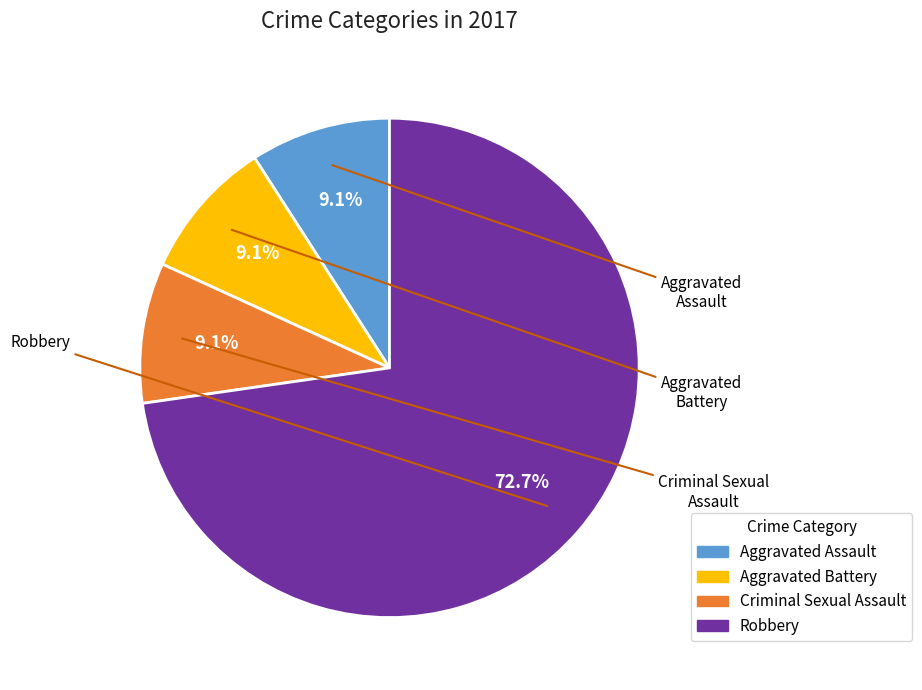

Is Criminal Sexual Assault the majority of the pie?

No